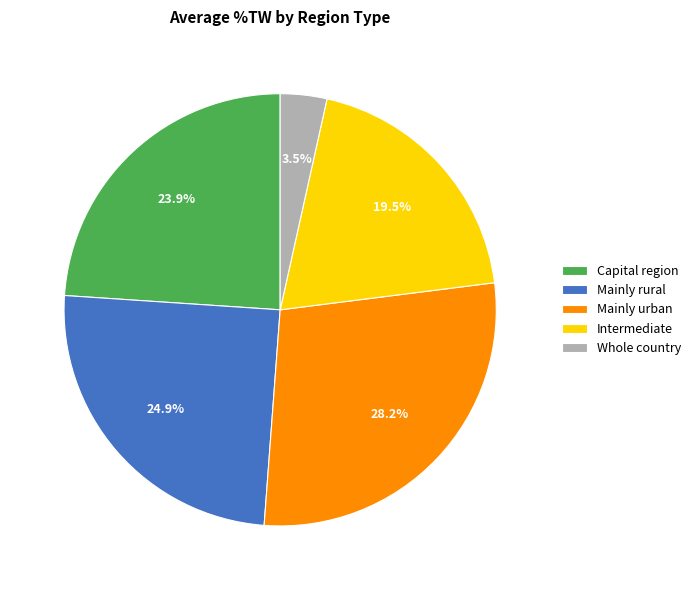

What is the largest slice in the pie chart?

Mainly urban